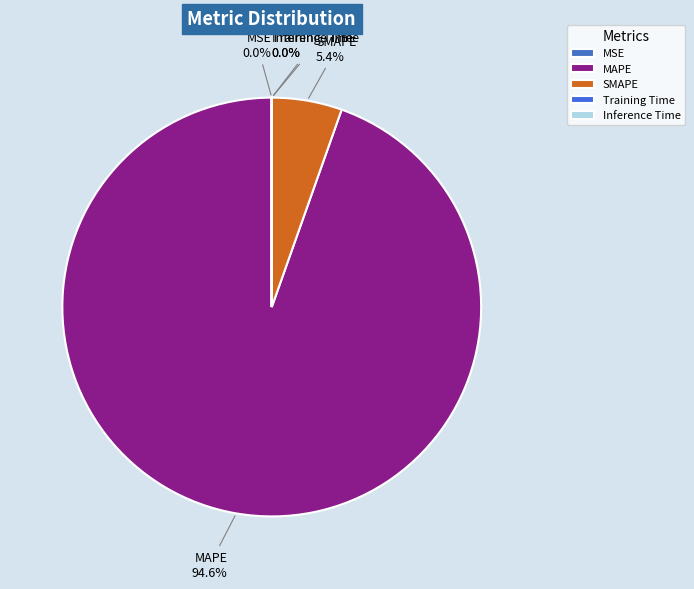

Is there any slice that represents more than half of the pie?

Yes